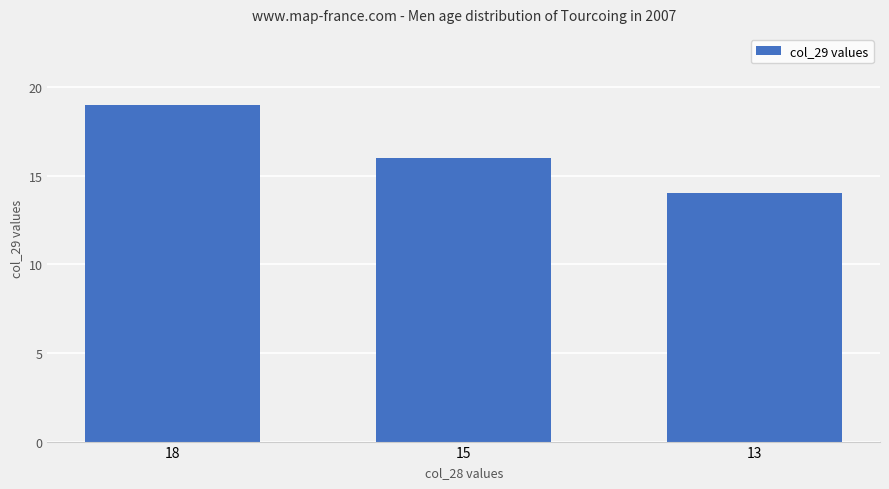

Reading left to right, extract all data points from this chart.

18=19	15=16	13=14